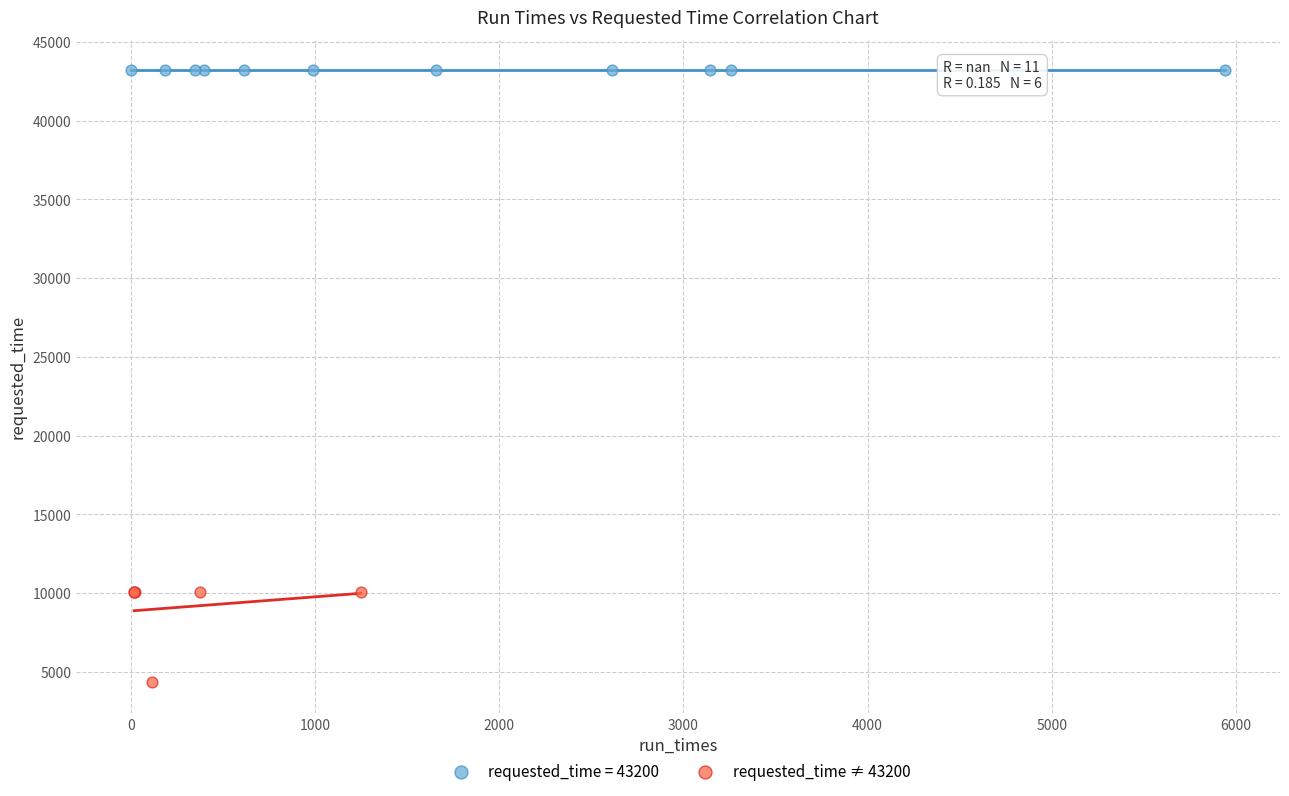

Which series reaches the minimum Y coordinate?

requested_time ≠ 43200